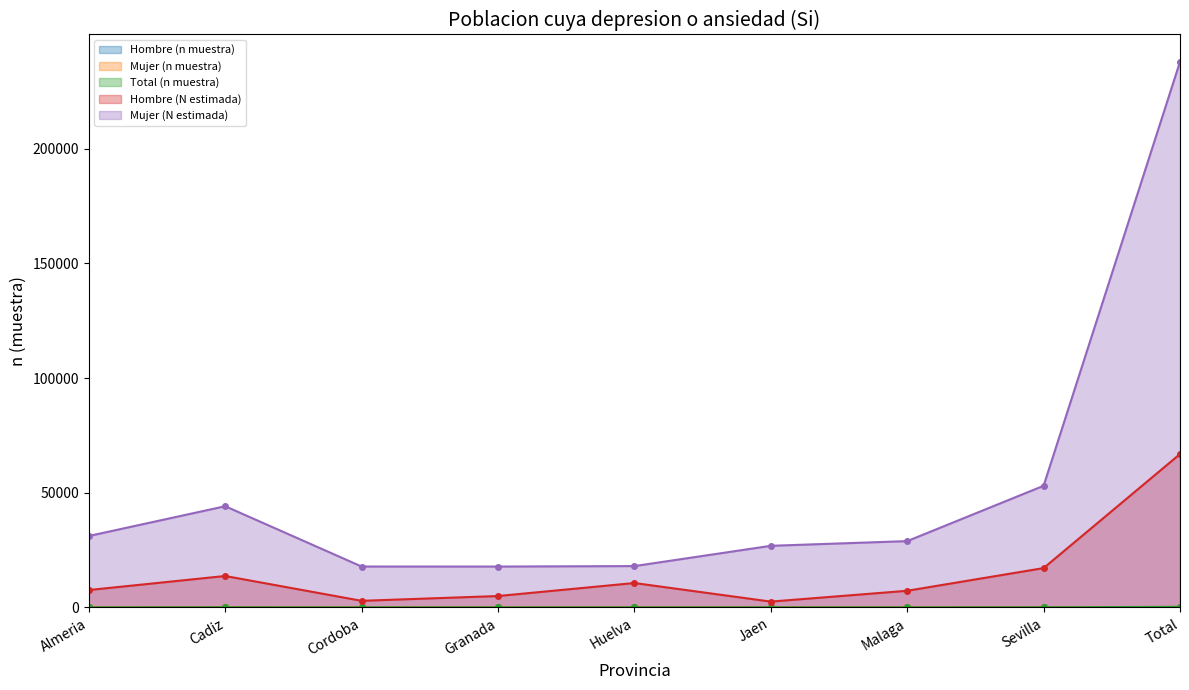

True or false: Mujer (N estimada) and Total (n muestra) cross at least once.

False